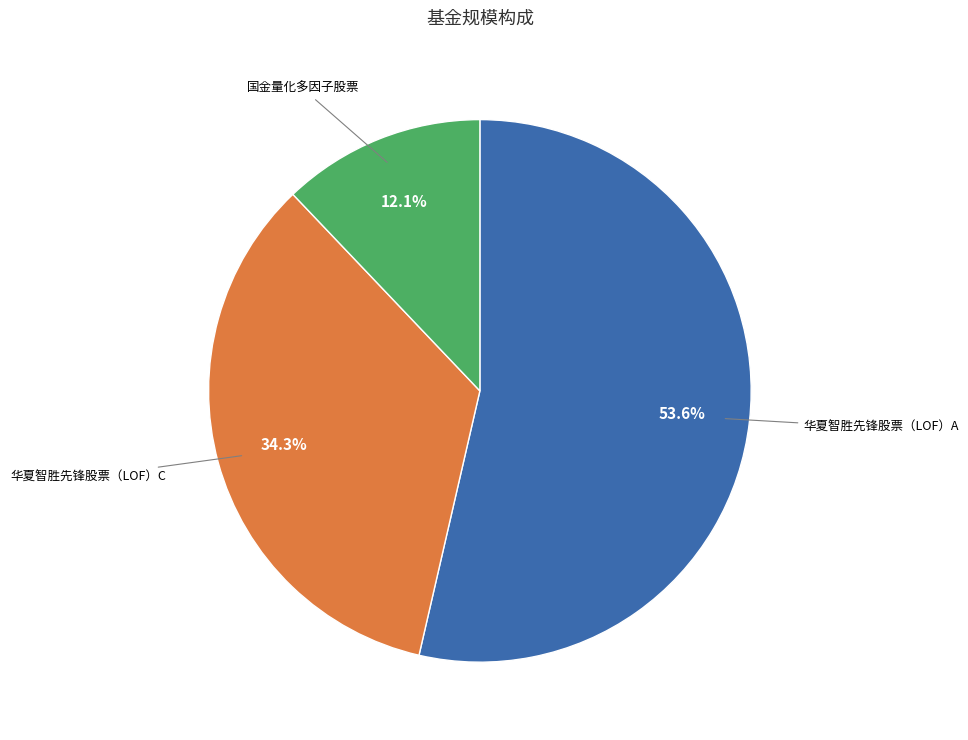

Does any single category account for the majority?

Yes